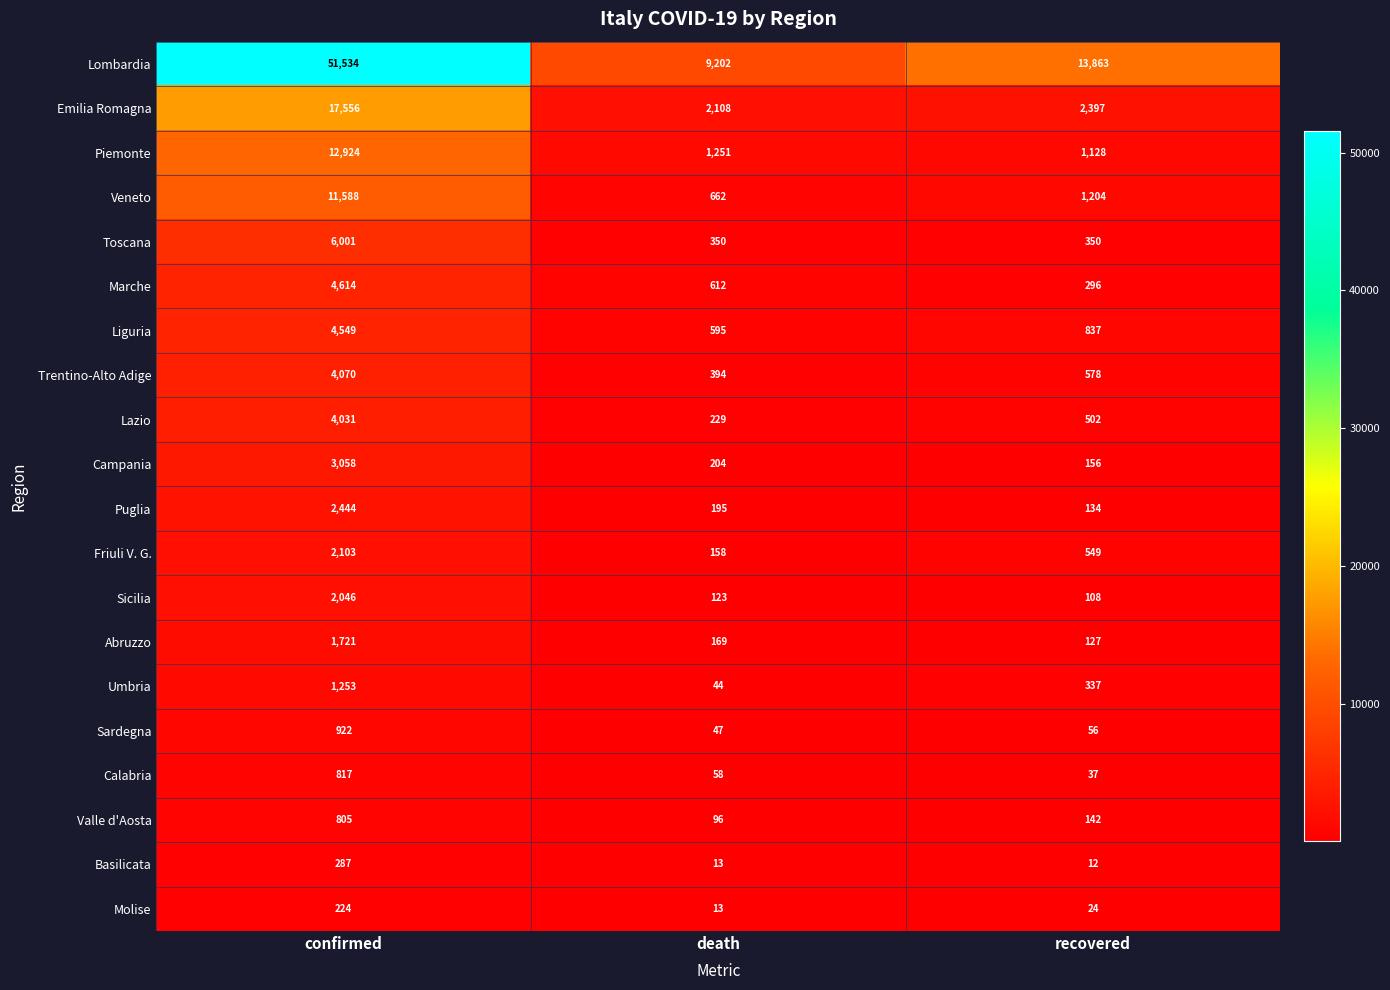

What is the sum of the Trentino-Alto Adige values at recovered and confirmed?

4648